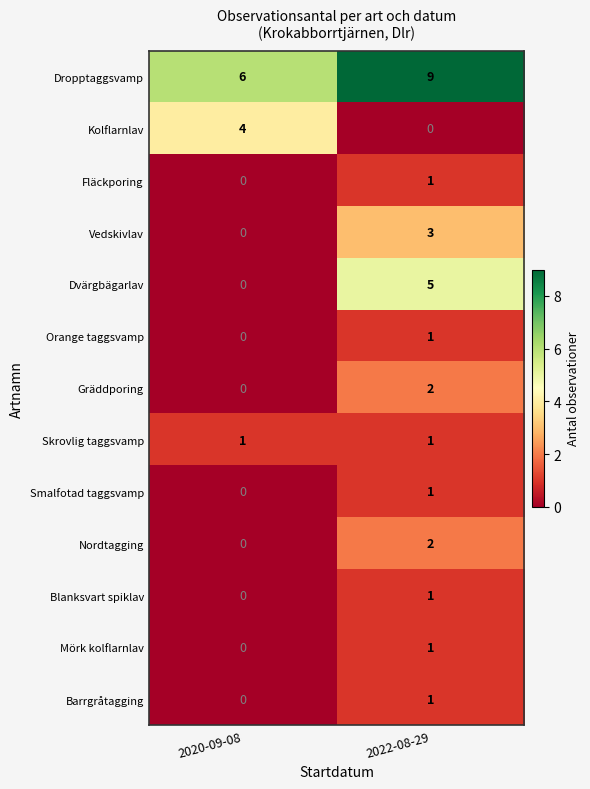

What is the difference between the maximum and minimum values in the Vedskivlav series?

3